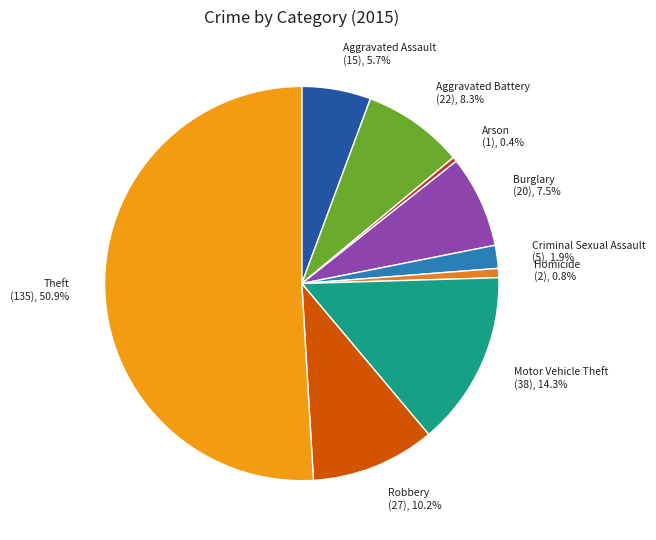

How many segments does this pie chart have?

9